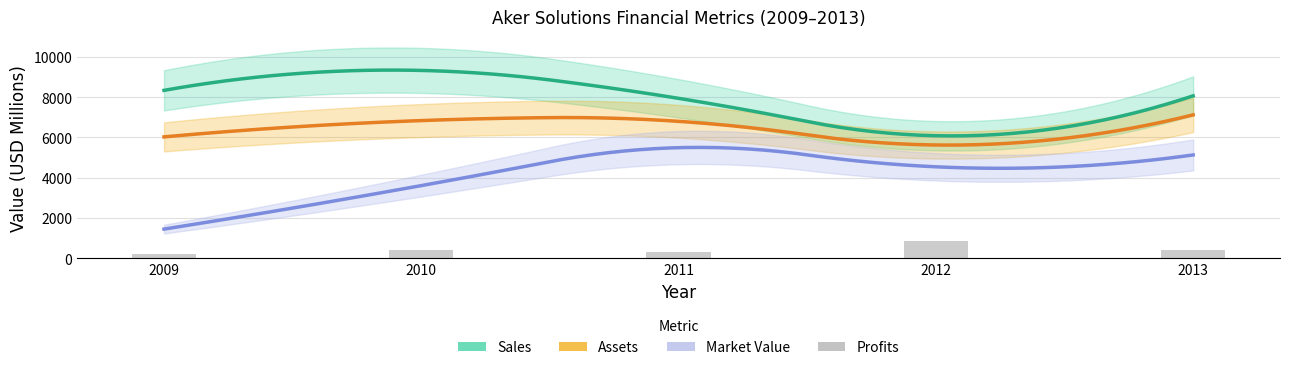

What is the total value across all series at 2011?

20576.0